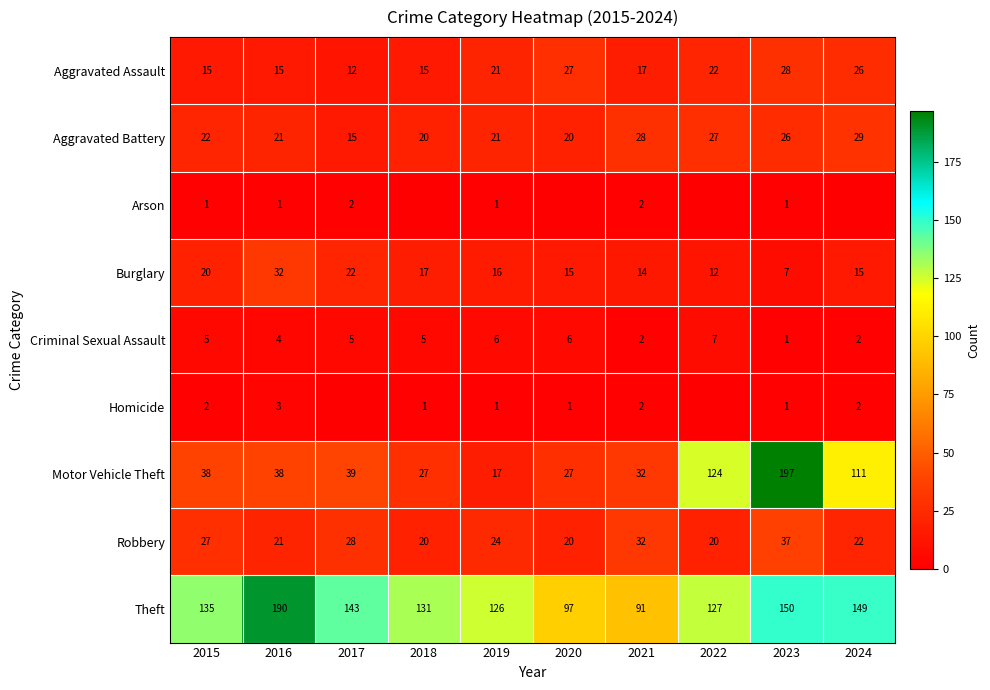

Is the value of Robbery at 2016 greater than the value of Criminal Sexual Assault at 2023?

Yes